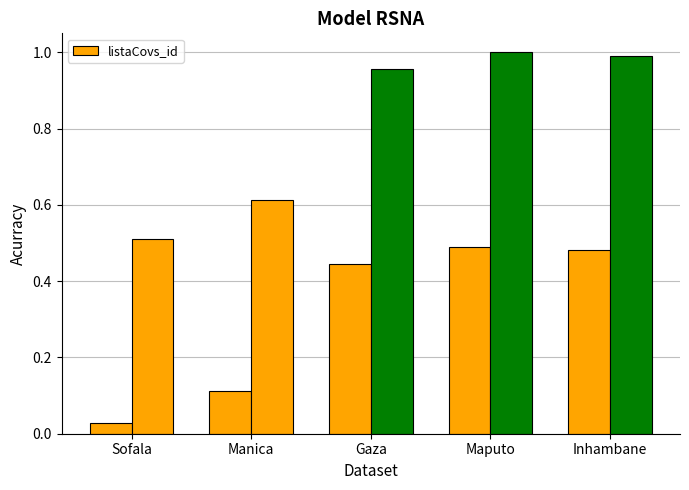

What is the difference between the second highest and second lowest values?

0.4